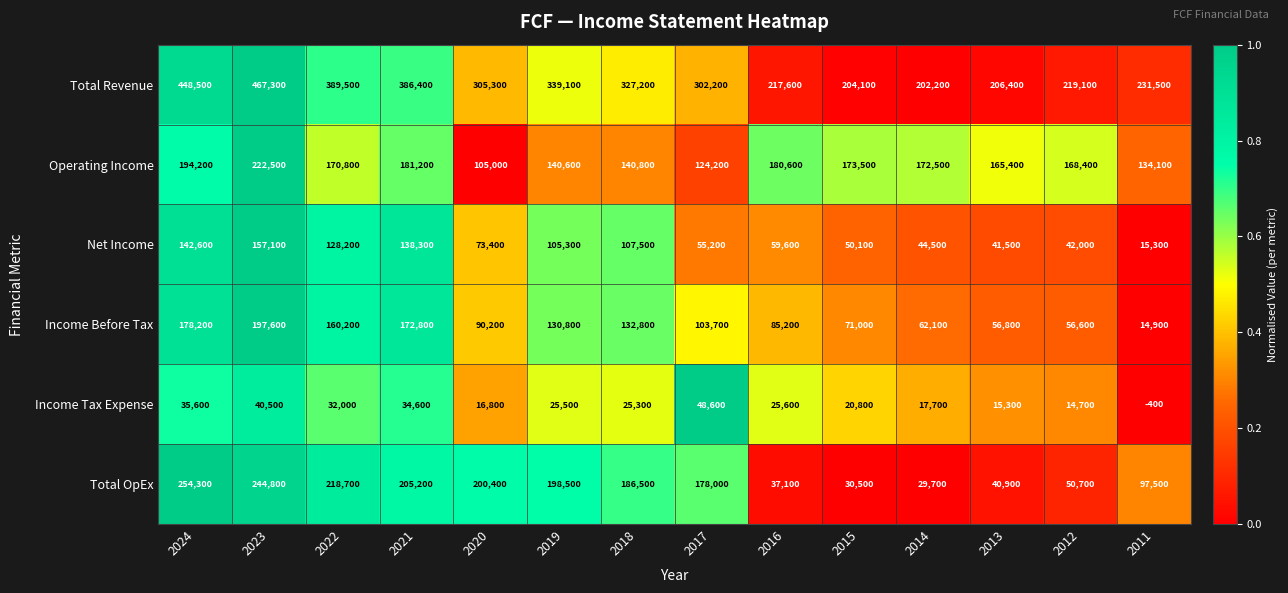

Rank the series at 2023 from lowest to highest value.

Income Tax Expense, Net Income, Income Before Tax, Operating Income, Total OpEx, Total Revenue